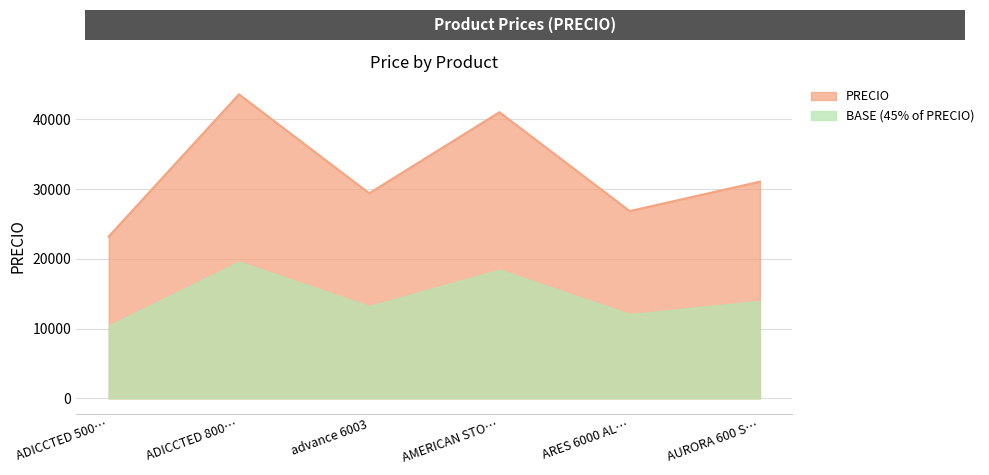

What is the difference between the values at AURORA 600 S… and AMERICAN STO…?

9954.9